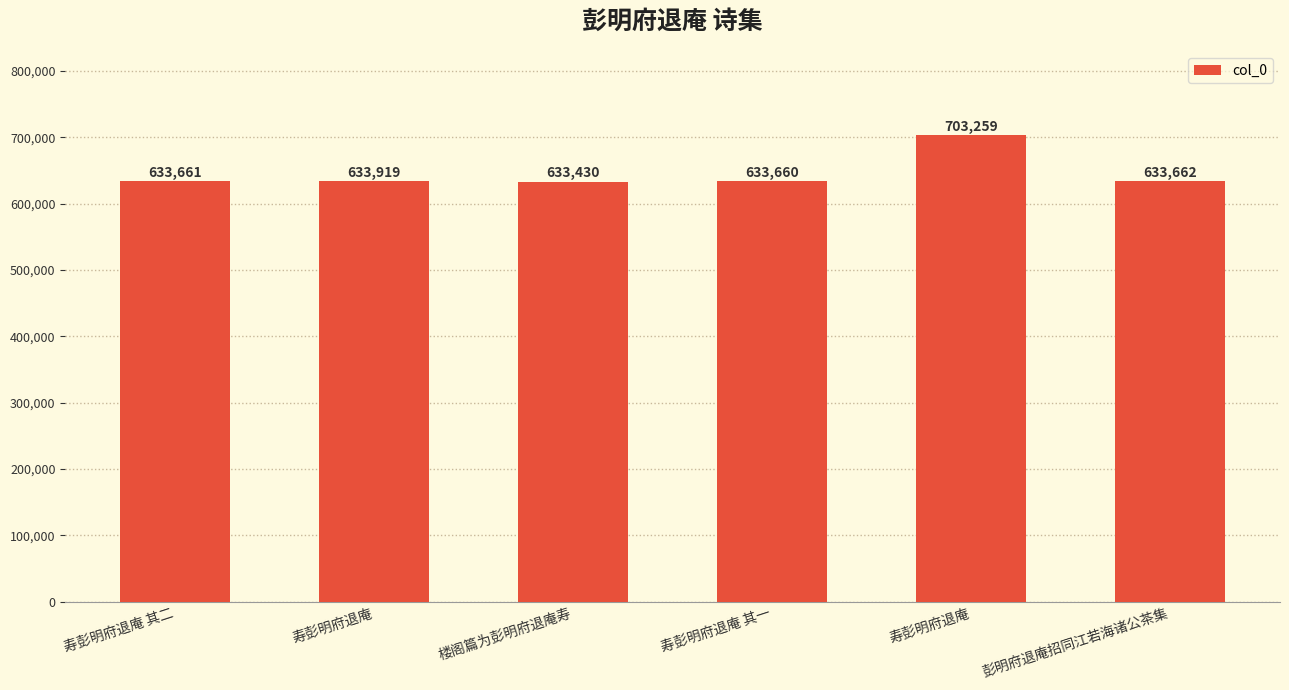

At which label does the data first exceed 633662?

寿彭明府退庵